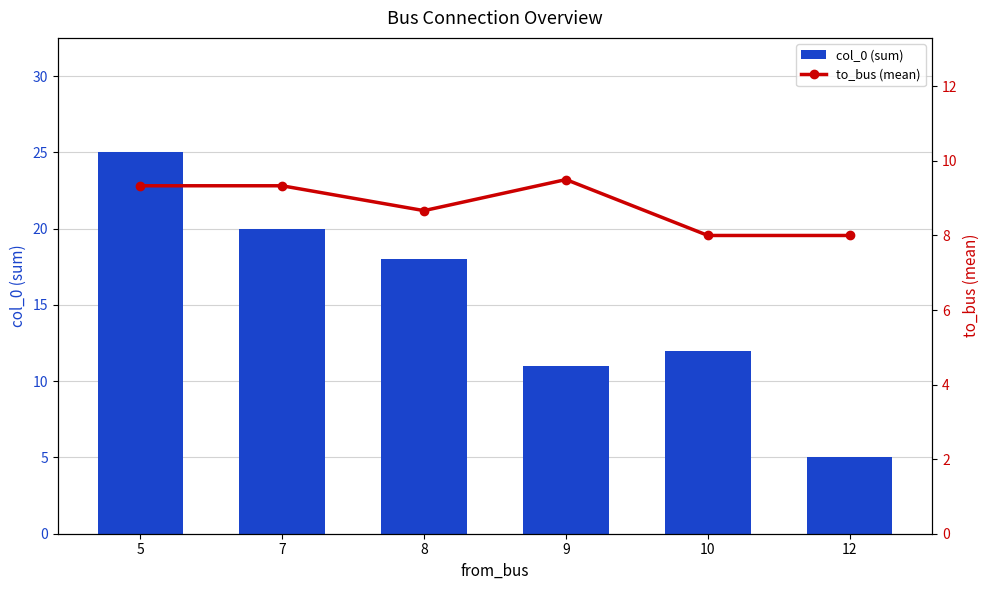

Reading left to right, transcribe all the data shown in this chart.

col_0 (sum): 25.0	20.0	18.0	11.0	12.0	5.0
to_bus (mean): 9.3	9.3	8.7	9.5	8.0	8.0